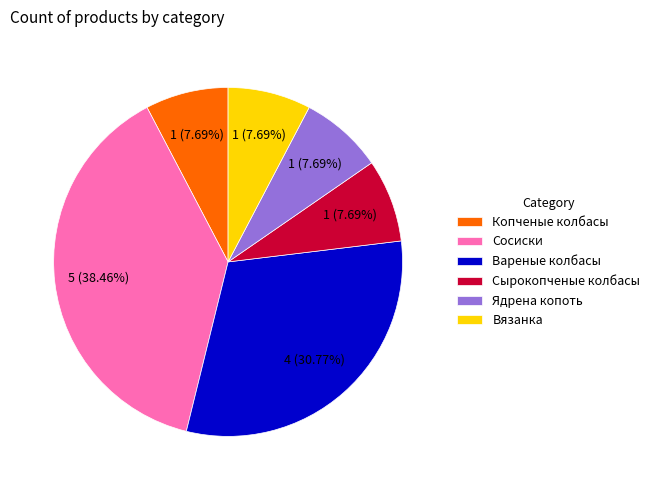

True or false: Вареные колбасы accounts for 18% of the total.

False